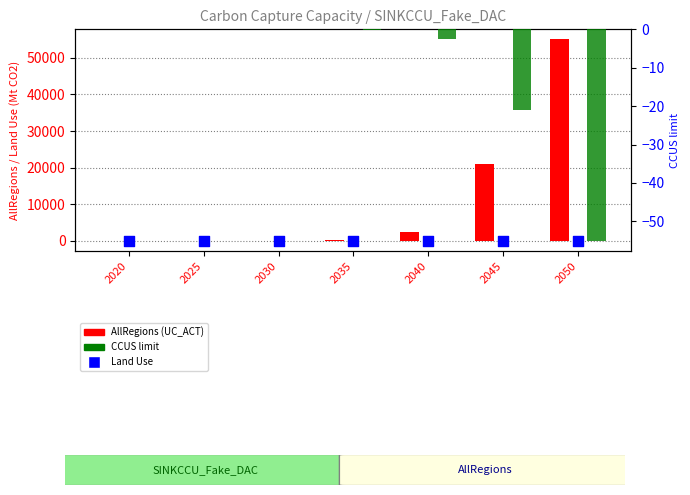

Which series has the widest spread of Y values?

AllRegions (UC_ACT)